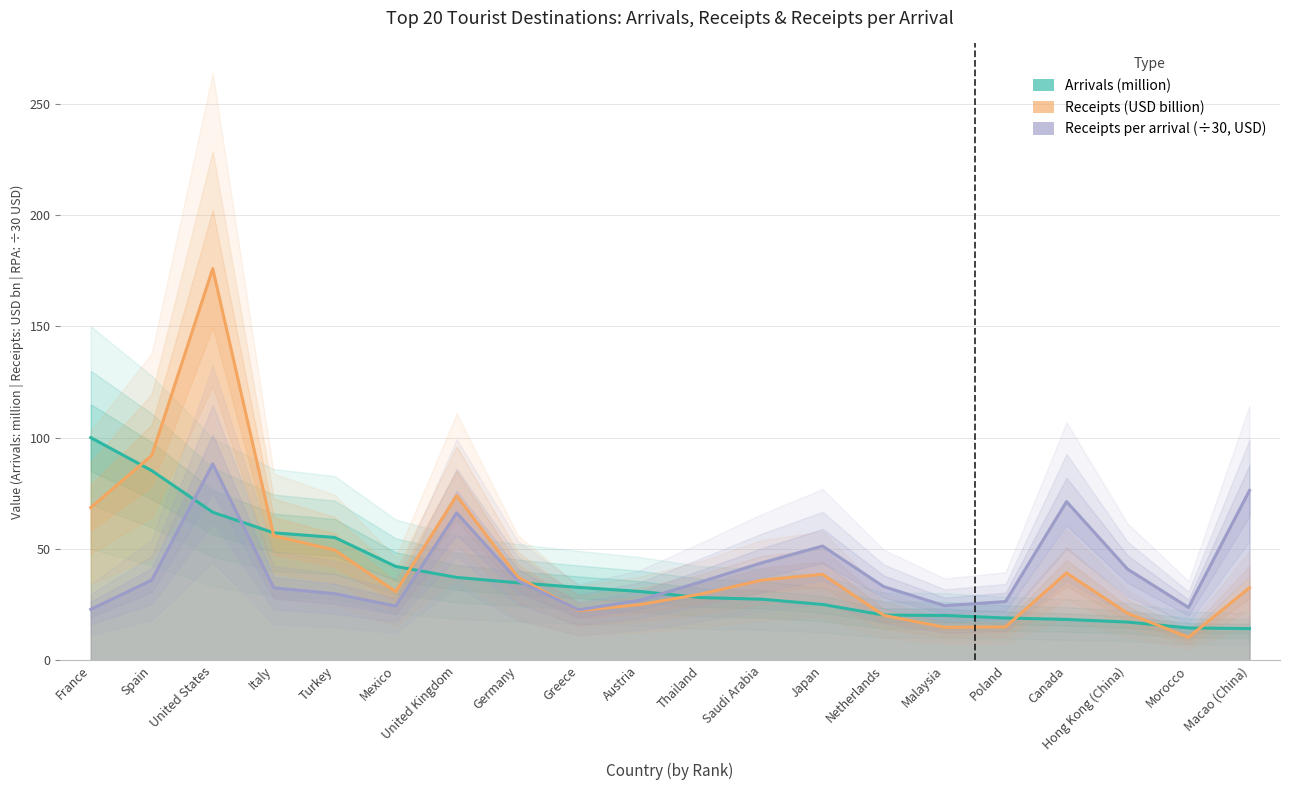

Reading left to right, list all the values displayed in this chart.

Arrivals (million): 100.0	85.2	66.5	57.2	55.2	42.1	37.2	34.8	32.7	30.9	28.1	27.4	25.1	20.3	20.1	19.0	18.3	17.2	14.5	14.2
Receipts (USD billion): 68.6	92.0	175.9	55.9	49.5	30.8	73.9	37.4	22.3	25.0	29.7	36.0	38.6	20.2	14.8	15.0	39.2	21.1	10.3	32.6
Receipts per arrival (USD): 22.9	36.0	88.2	32.5	29.9	24.4	66.2	35.8	22.7	26.9	35.2	43.7	51.3	33.1	24.5	26.4	71.3	40.9	23.7	76.3